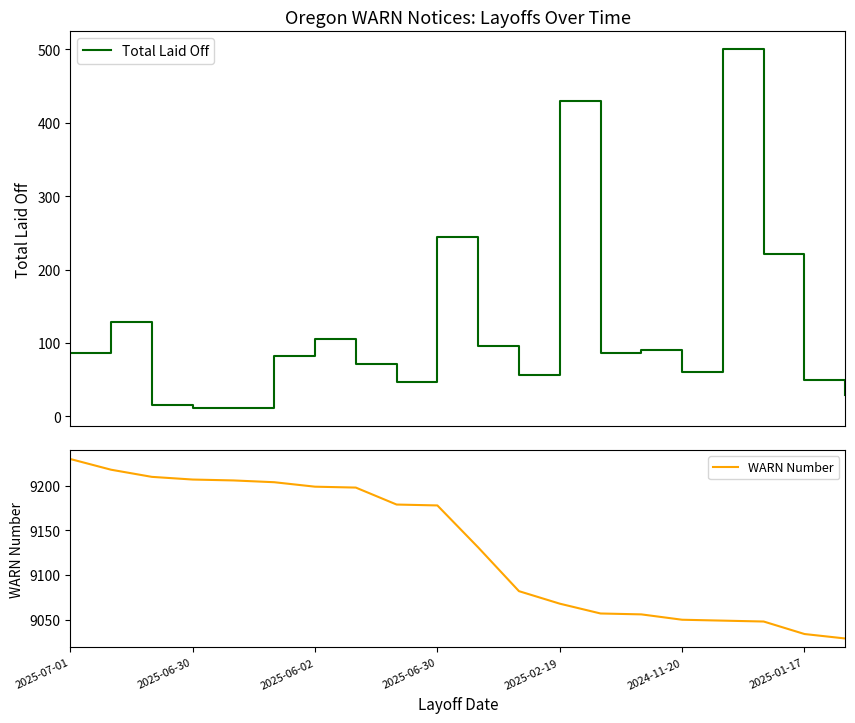

What is the maximum value for Total Laid Off?

500